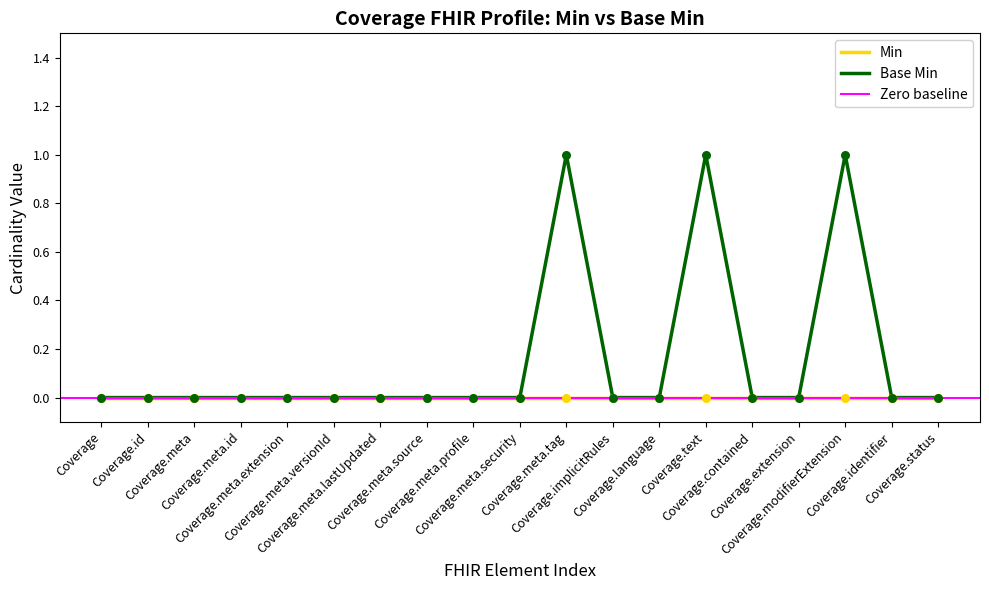

Which has a higher value, Coverage.modifierExtension or Coverage.implicitRules?

Coverage.modifierExtension